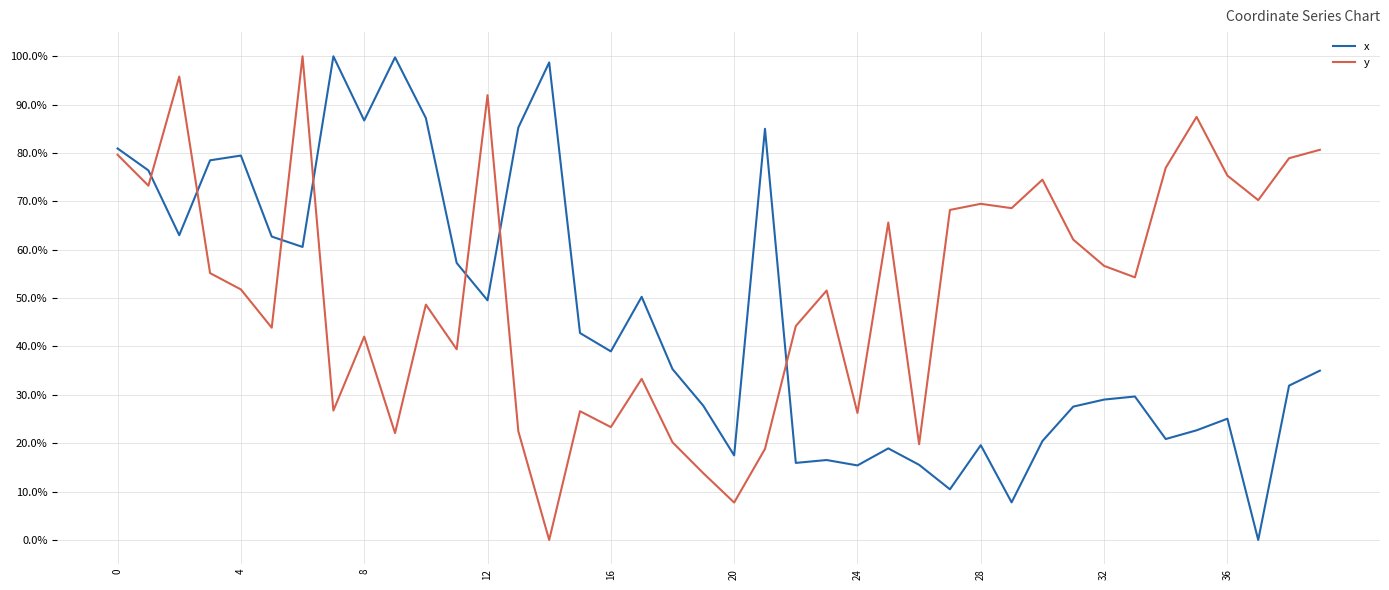

Does the chart have visible grid lines?

Yes